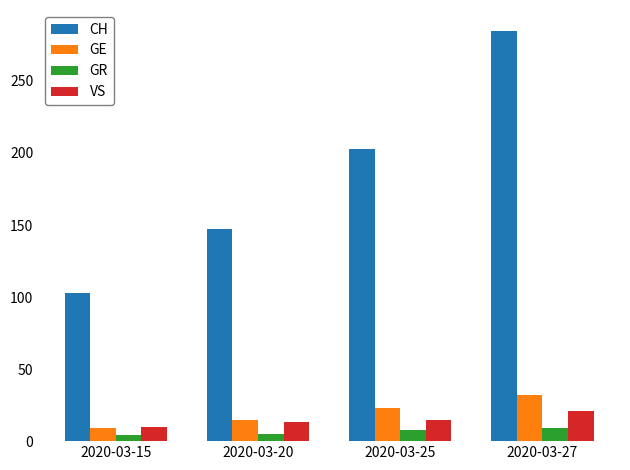

Which category has the highest value in the CH series?

2020-03-27